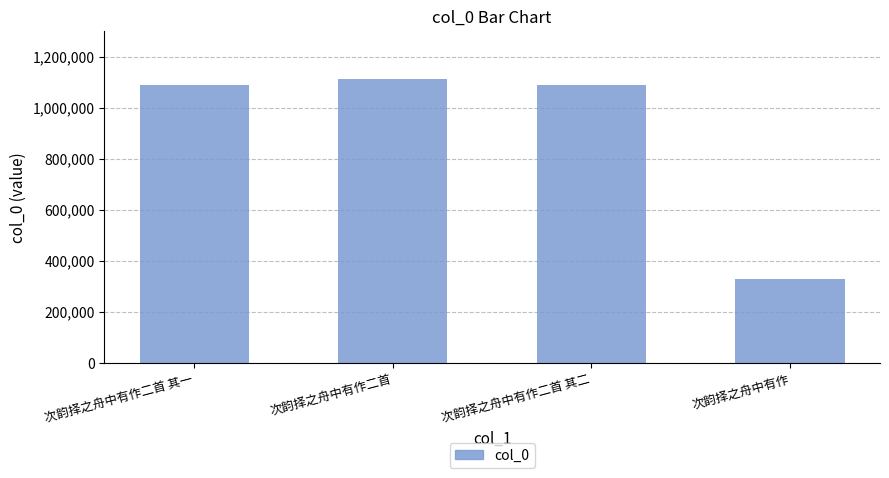

Between 次韵择之舟中有作二首 其一 and 次韵择之舟中有作二首, which is larger?

次韵择之舟中有作二首